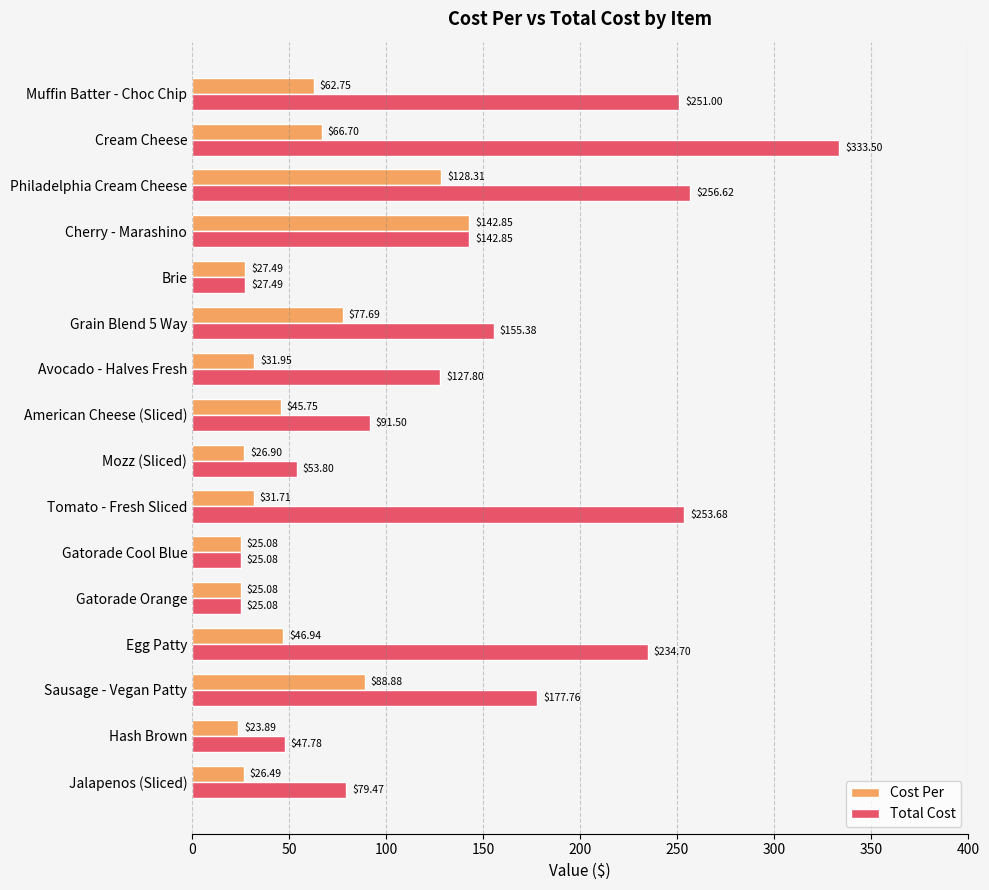

At which category does the chart reach its minimum across all series?

Hash Brown